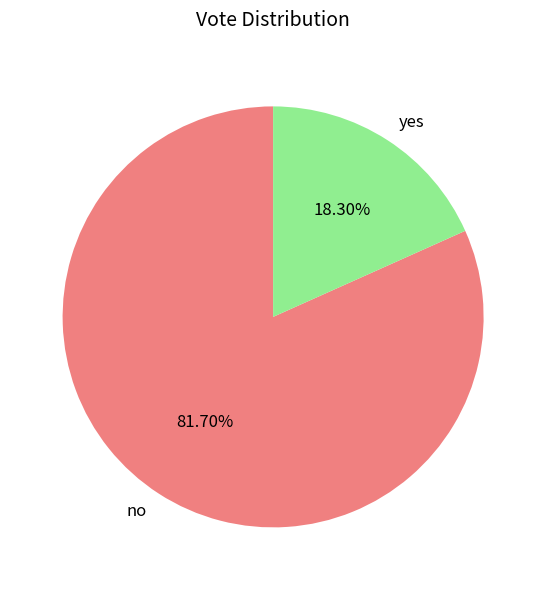

To the nearest percent, what is the combined percentage of yes and no?

100%